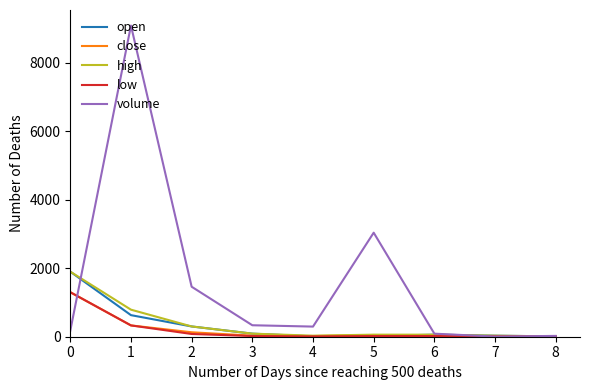

What is the maximum value shown in the chart?

9087